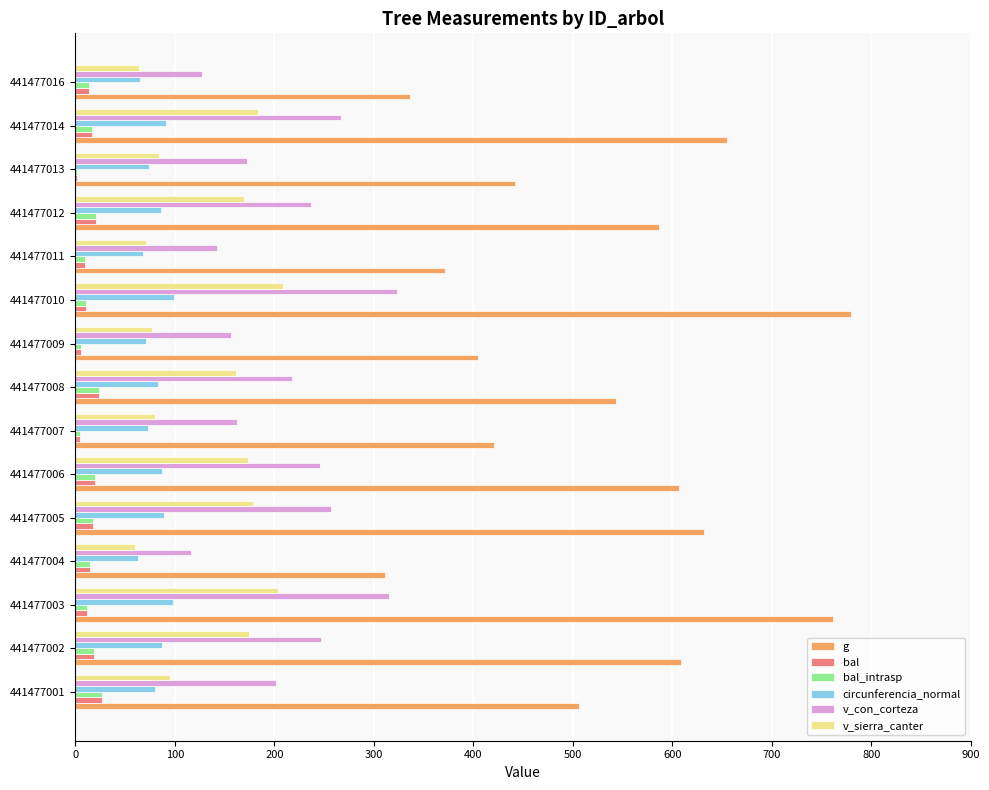

Between 441477008 and 441477013, which series saw the biggest shift?

g